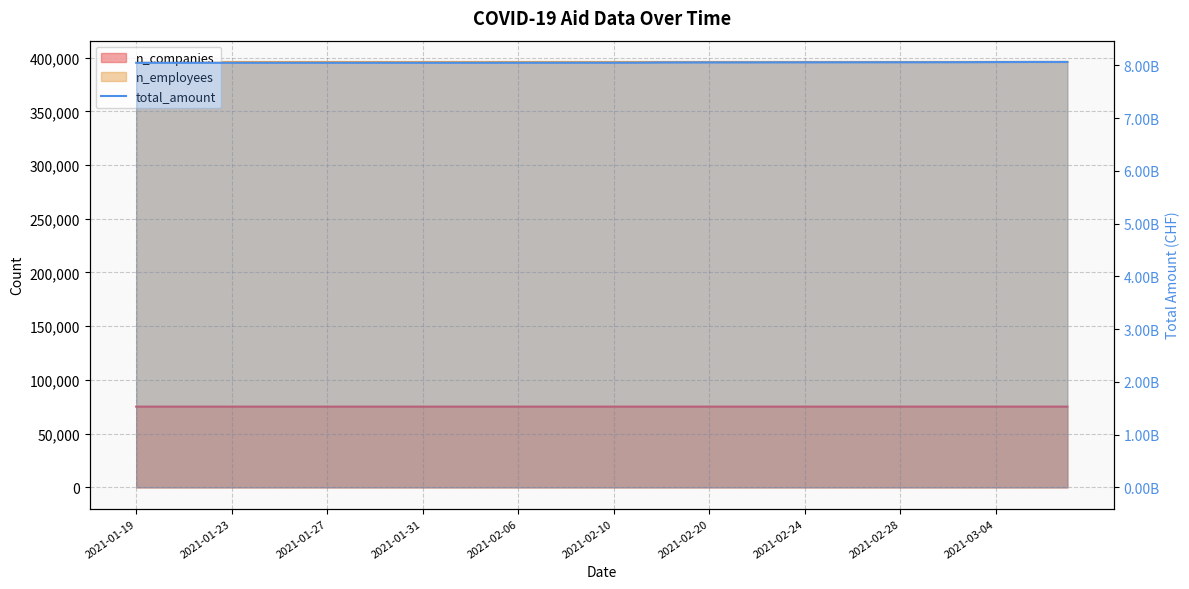

What is the maximum value shown in the chart?

8066622549